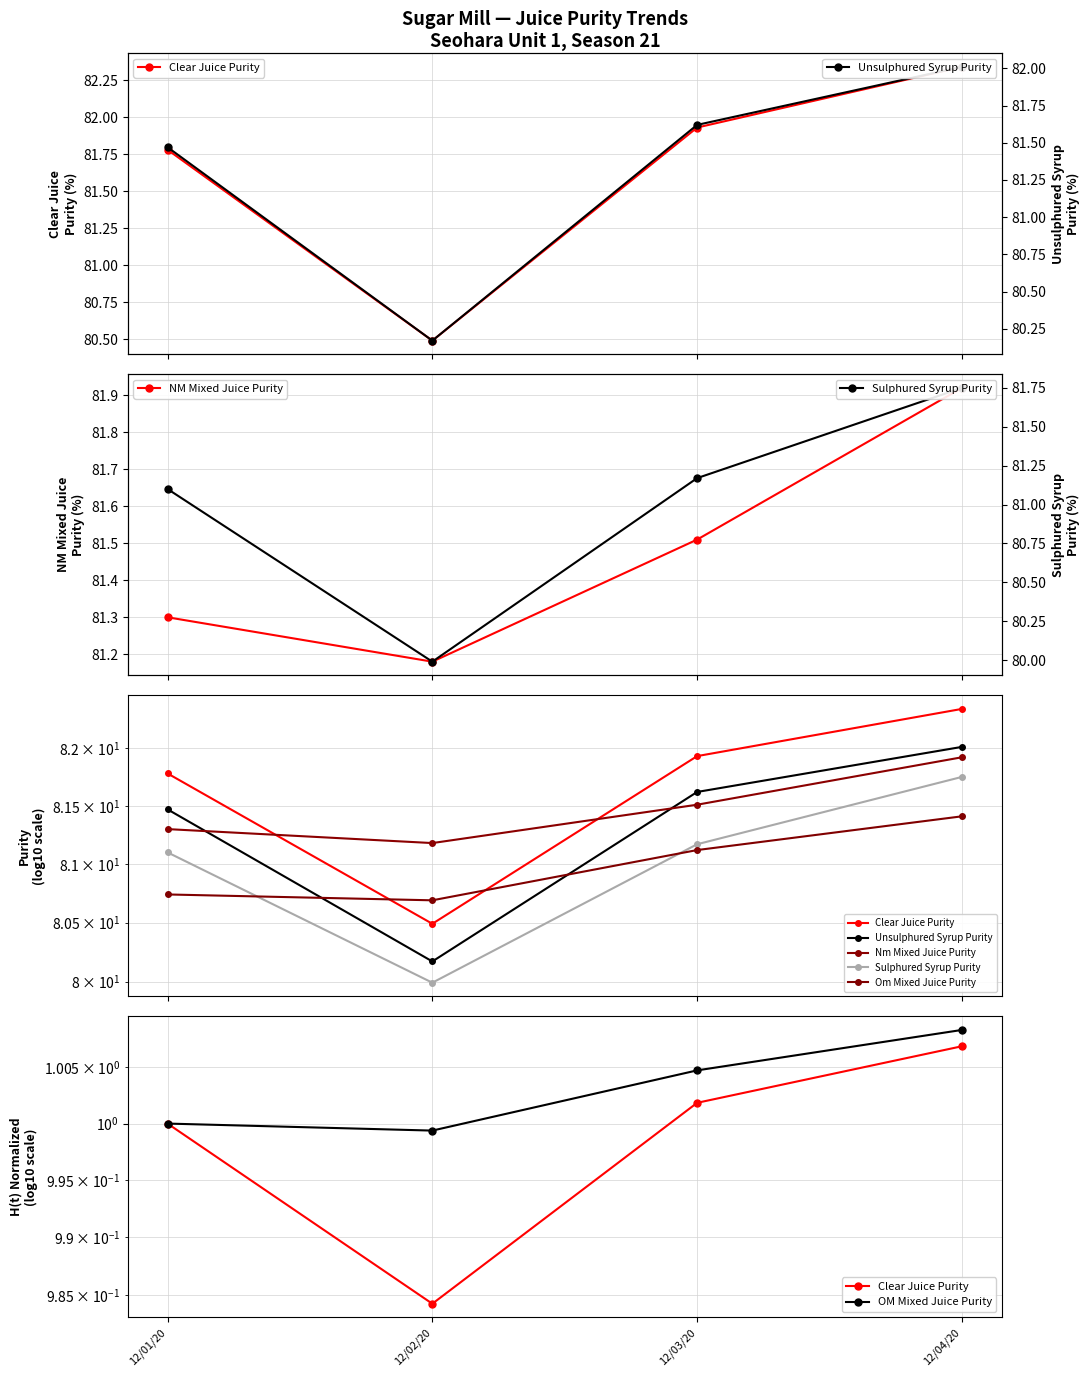

What is the total value across all series at 12/03/20?

407.4